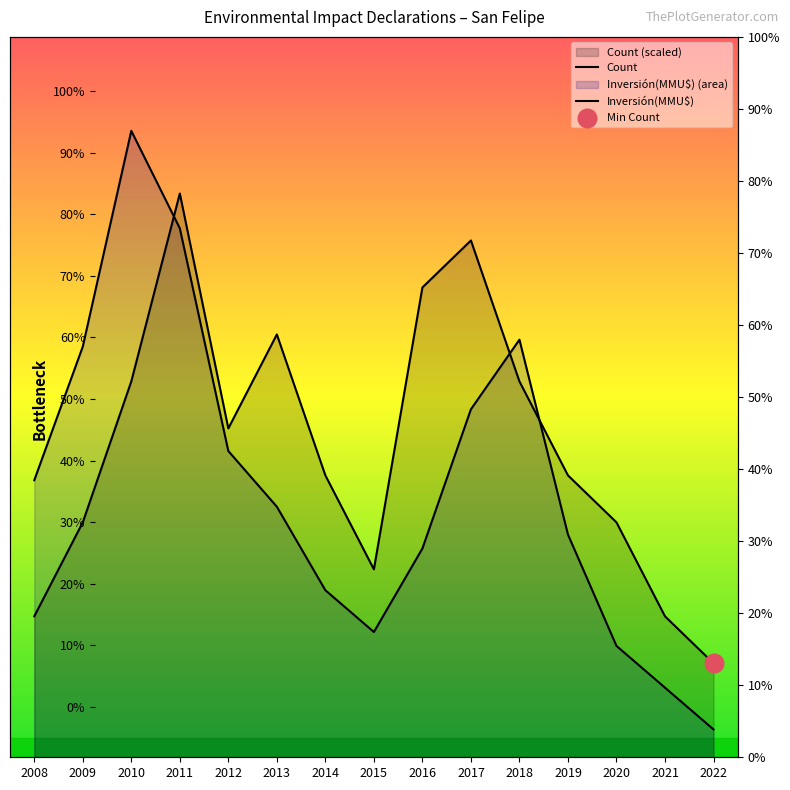

At which category is the sum across all series the highest?

2011